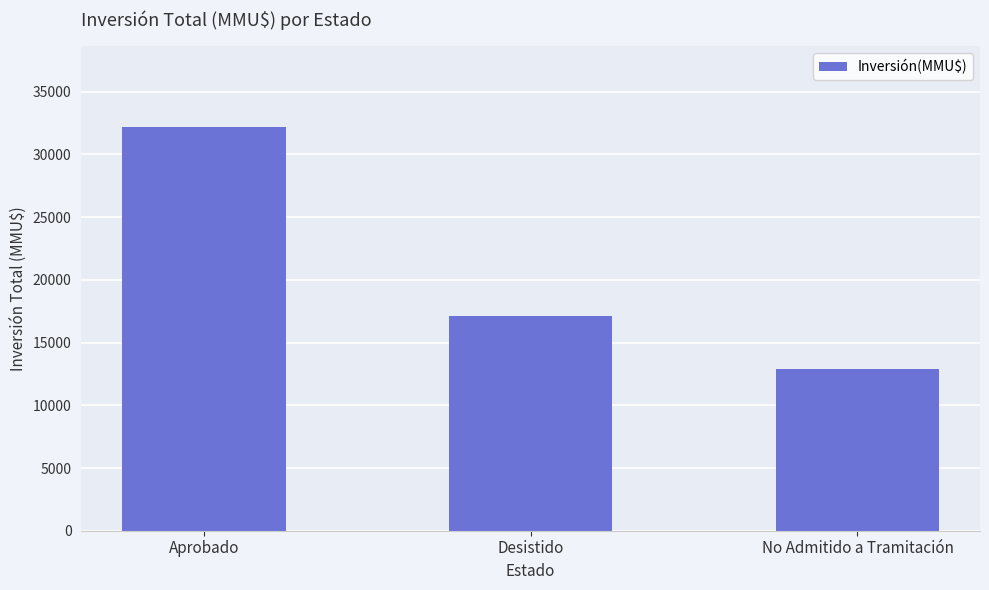

List the labels in order of value, smallest first.

No Admitido a Tramitación, Desistido, Aprobado